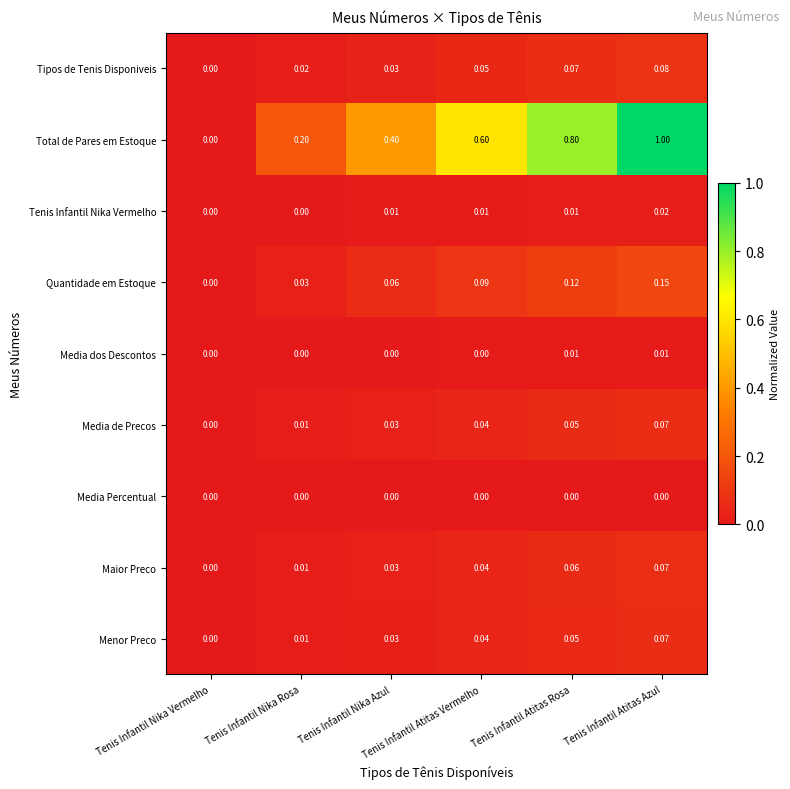

Which series has the largest total across all categories?

Total de Pares em Estoque